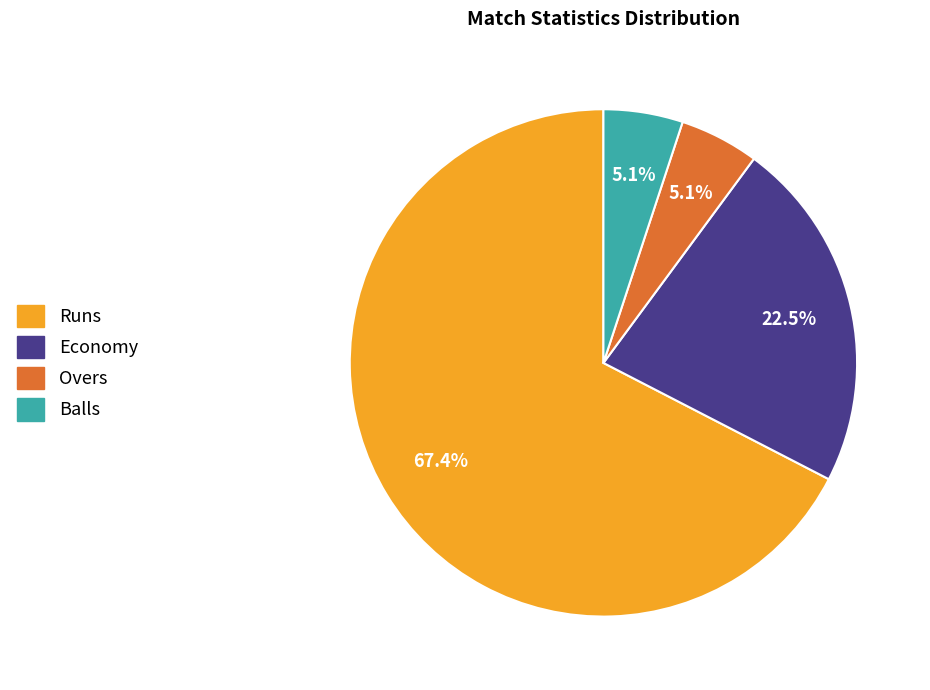

Is there any slice that represents more than half of the pie?

Yes